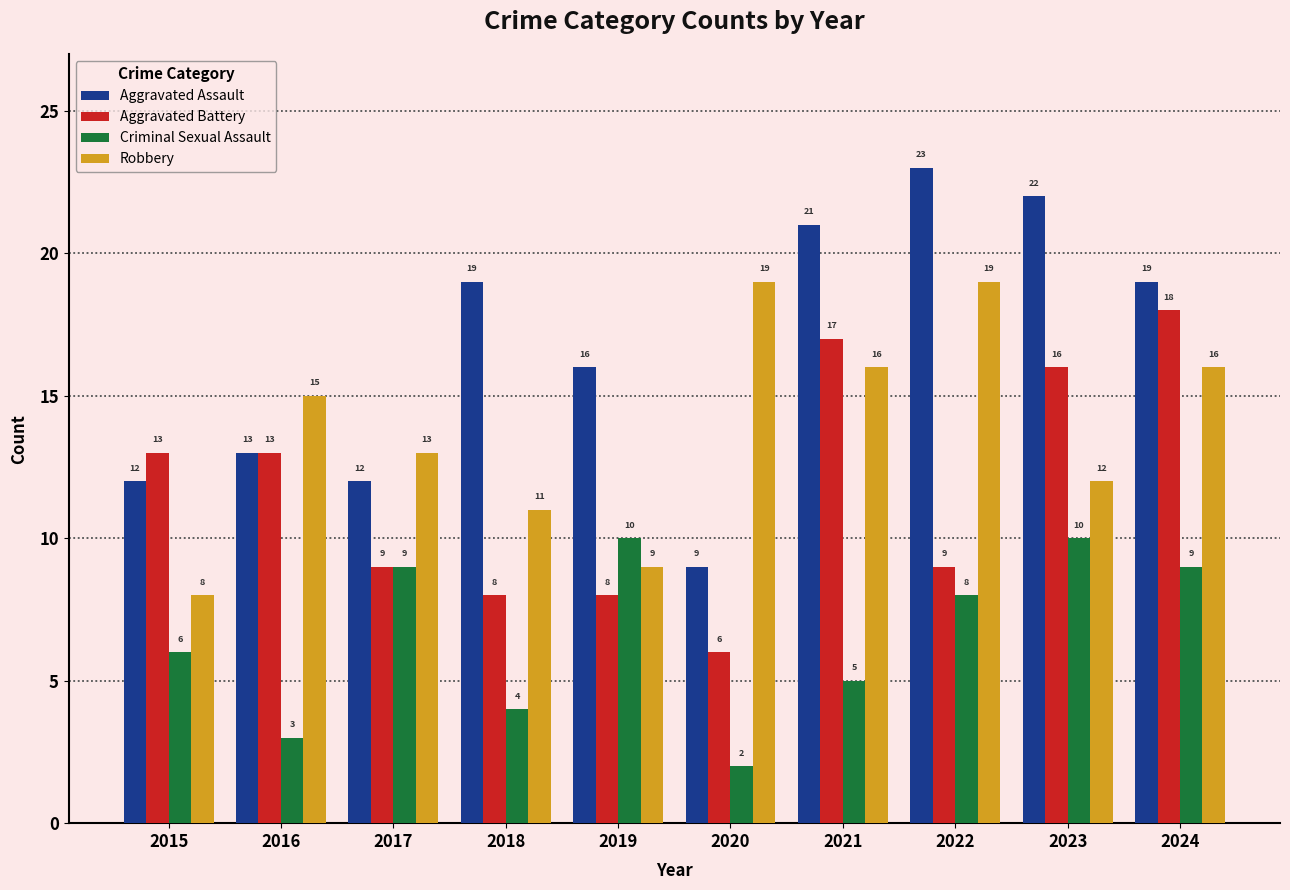

Which series has the largest total across all categories?

Aggravated Assault